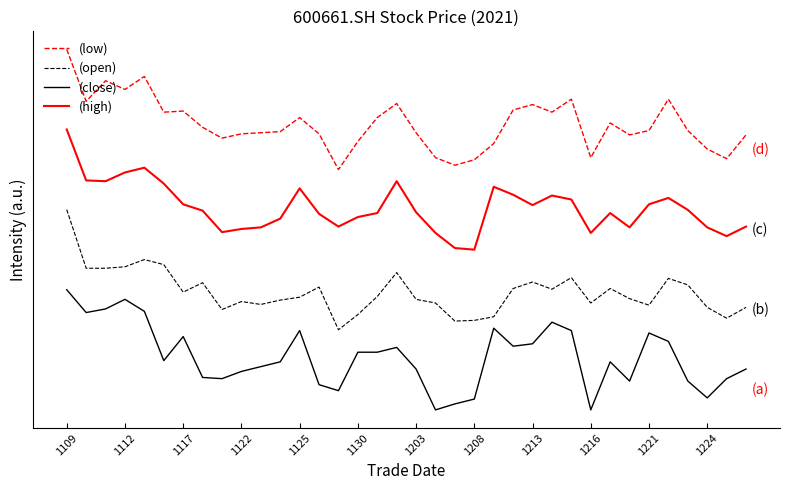

True or false: (high) and (close) intersect in this chart.

False